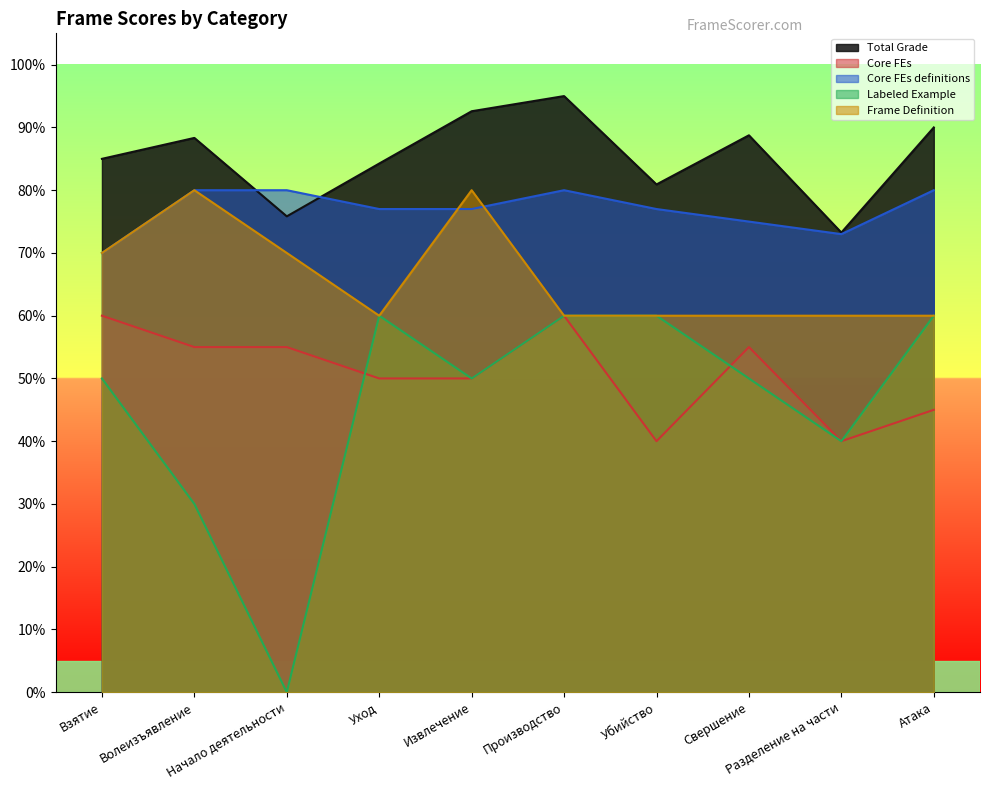

Where is Core FEs nearest to the value 0?

Убийство